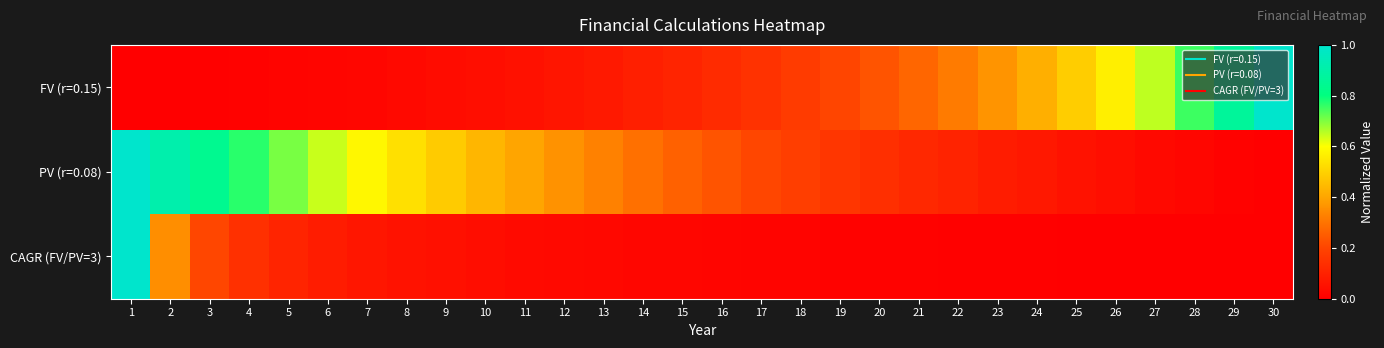

What is the difference between the highest and lowest values at 19?

0.2